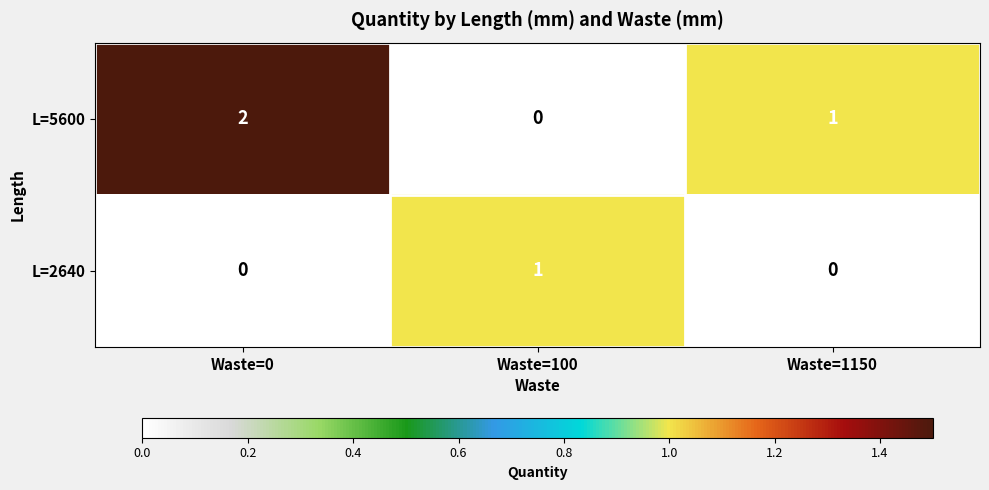

Reading left to right, list all the values displayed in this chart.

L=5600: Waste=0=2	Waste=100=0	Waste=1150=1
L=2640: Waste=0=0	Waste=100=1	Waste=1150=0